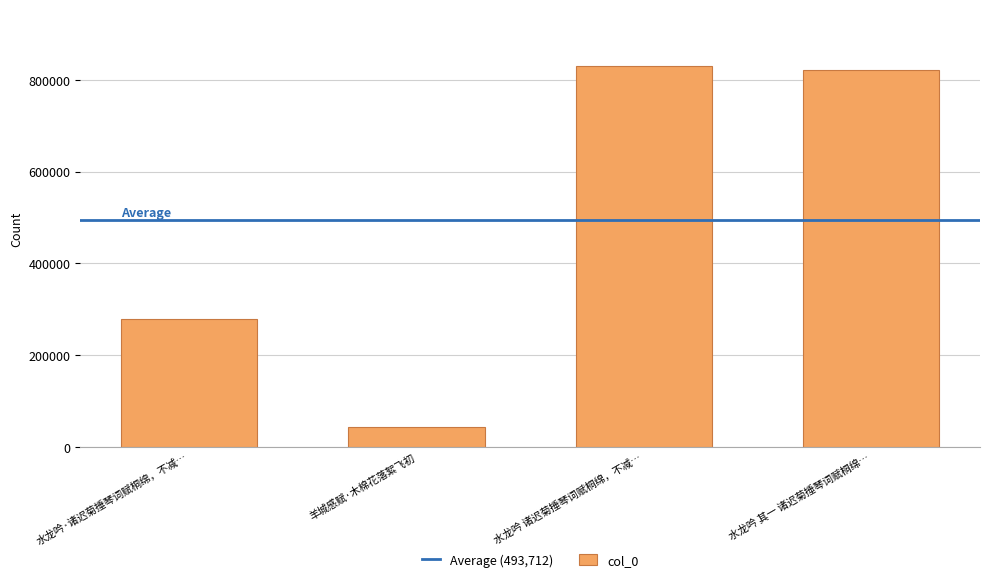

What is the change in value from 水龙吟·诸迟菊捶琴词赋桐绵，不减… to 水龙吟 其一 诸迟菊捶琴词赋桐绵…?

+543248